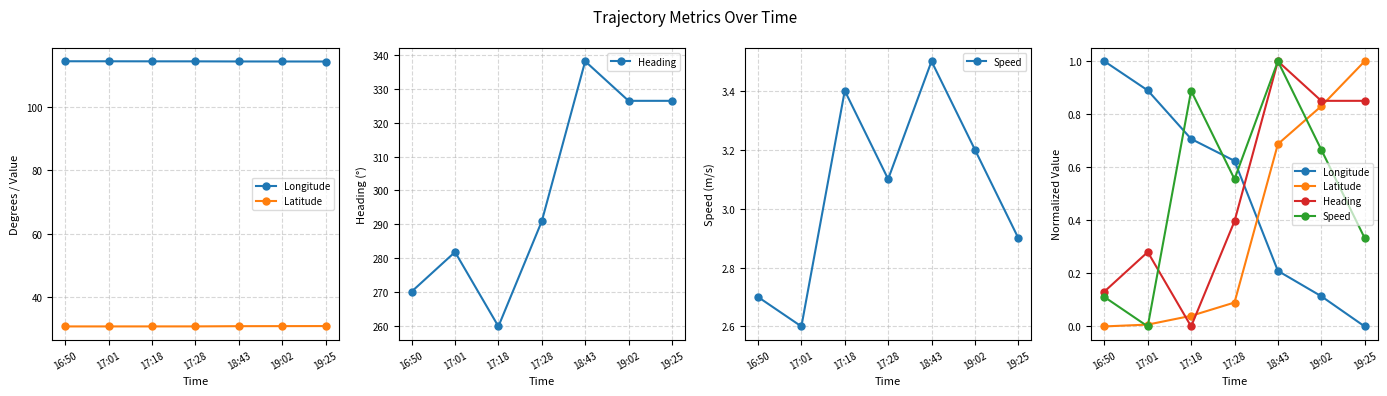

True or false: Latitude has a value of -0.6 at 16:50.

False